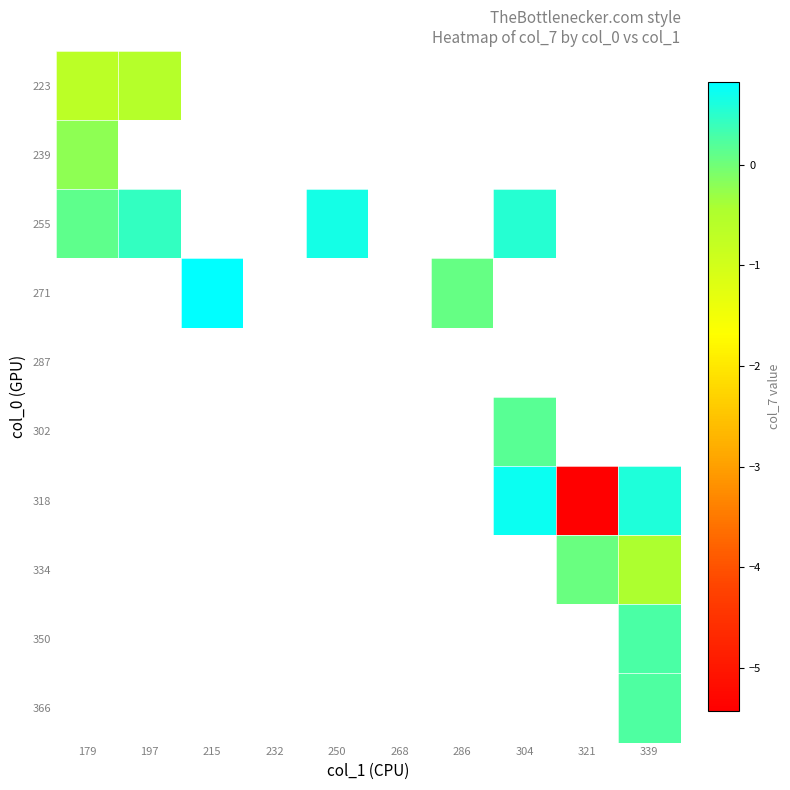

What is the difference between the highest and lowest values at 197?

1.0